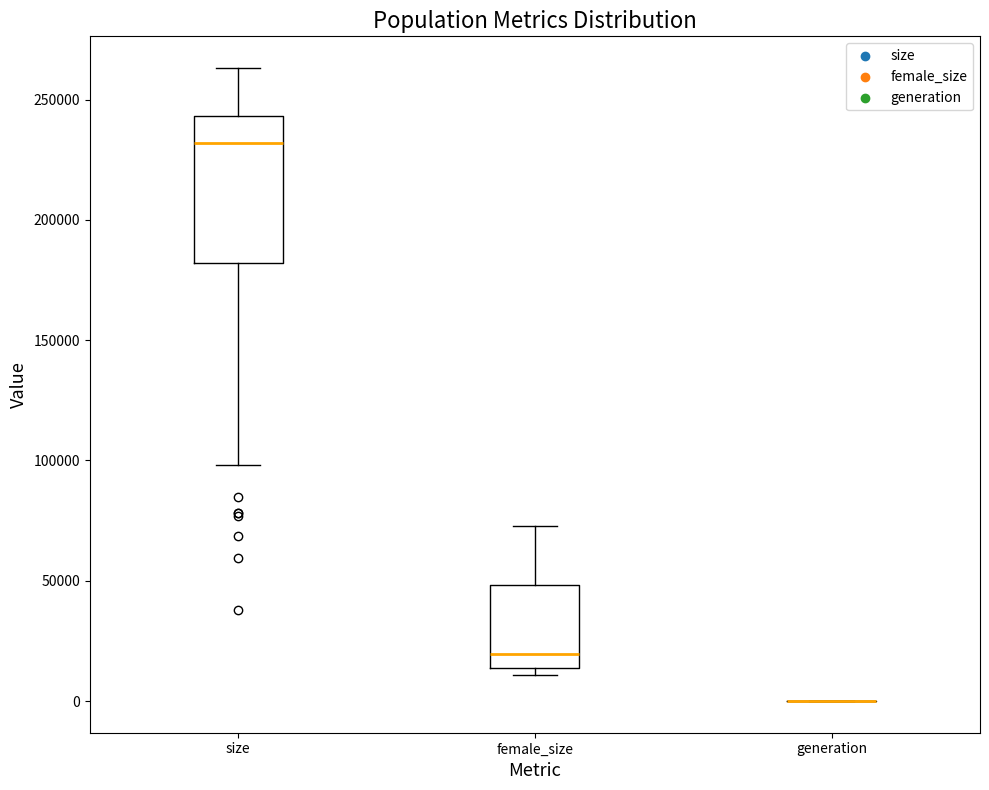

Reading left to right, read every box against the y-axis: the position of its median line, the range the box covers, and the ends of its whiskers. The values are not printed on the chart, so give them approximately, as read against the axis.

size: median 230000, box 180000 to 245000, whiskers 100000 to 265000
female_size: median 20000, box 15000 to 50000, whiskers 10000 to 75000
generation: box collapsed to a line at 0, whiskers 0 to 0